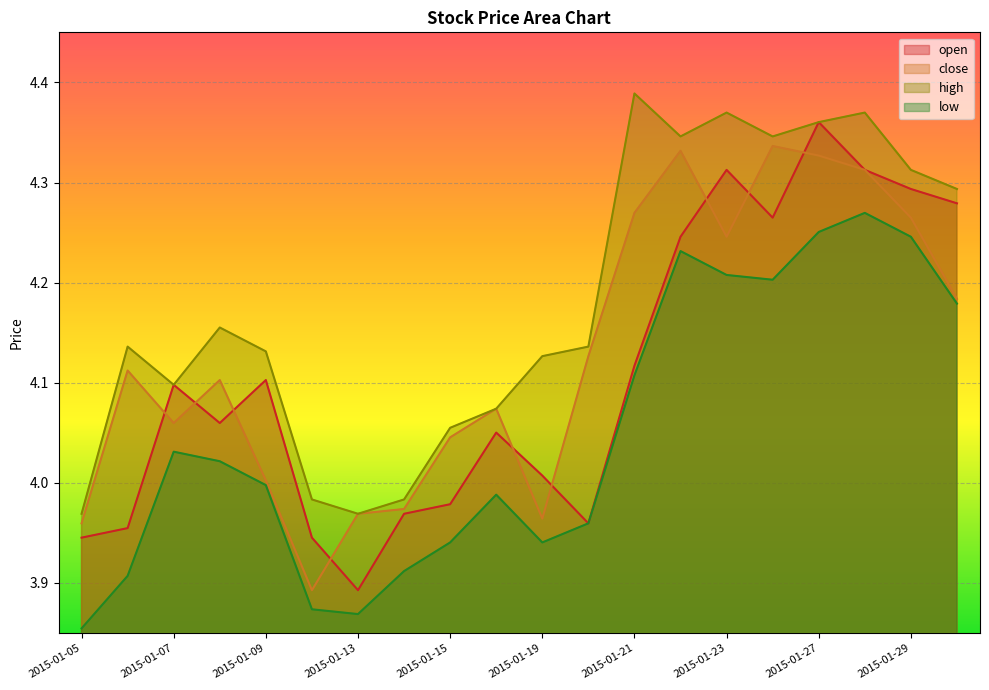

Rank the series at 2015-01-28 from lowest to highest value.

low, open, close, high